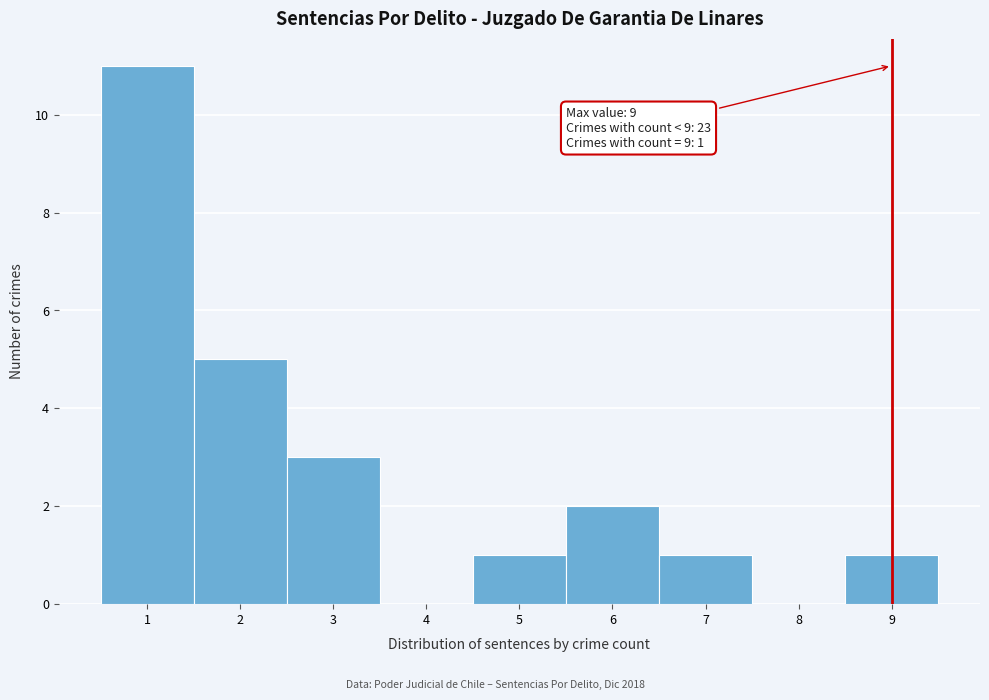

Over which range of the x-axis is the bar tallest?

0.5 to 1.5